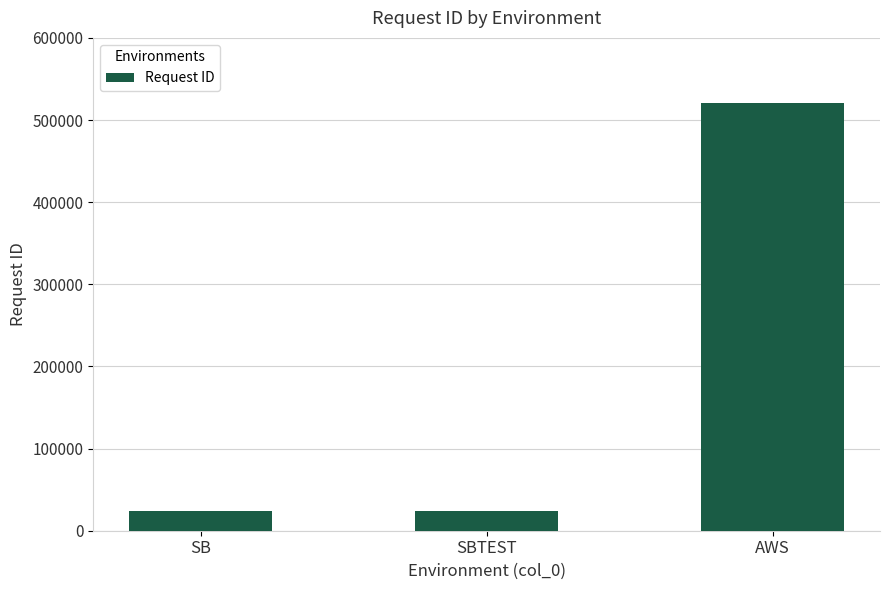

How many values exceed 23745?

1